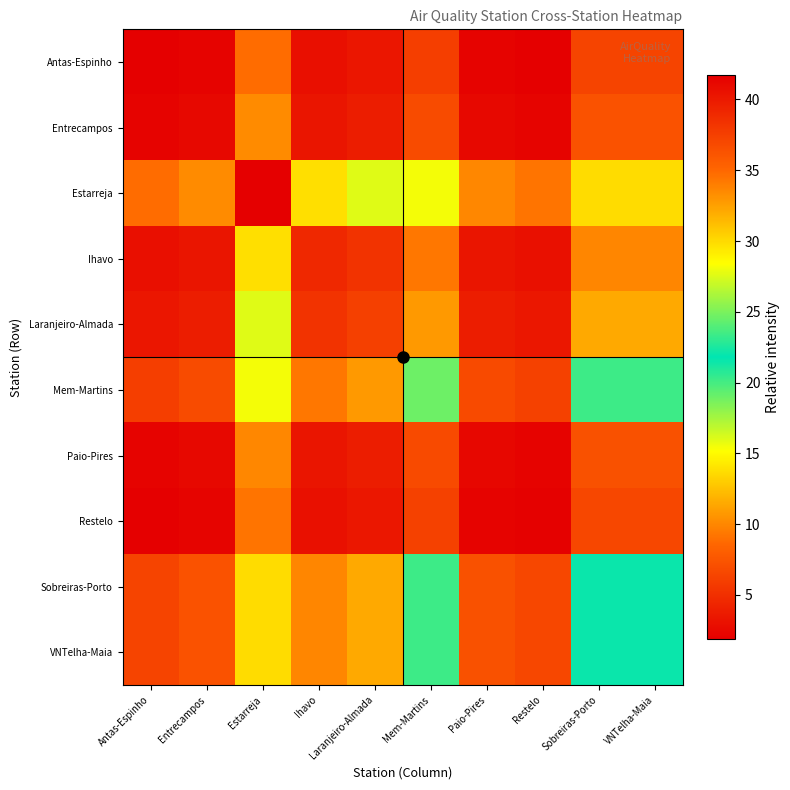

What is the greatest value displayed?

41.7